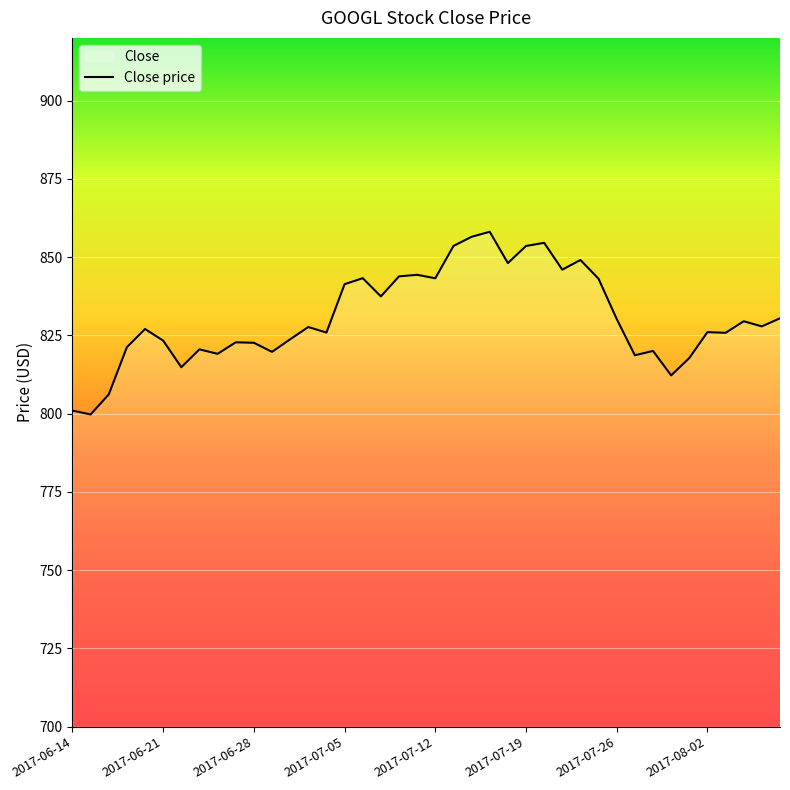

What is the difference between the values at 13 and 23?

30.4